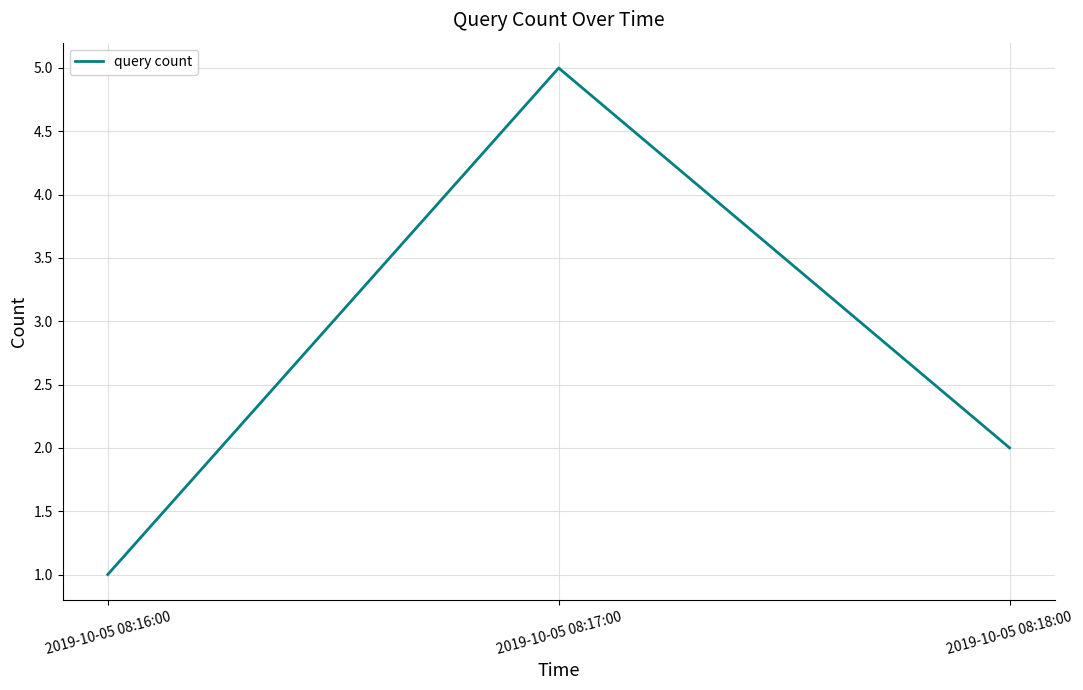

Does the chart have visible grid lines?

Yes